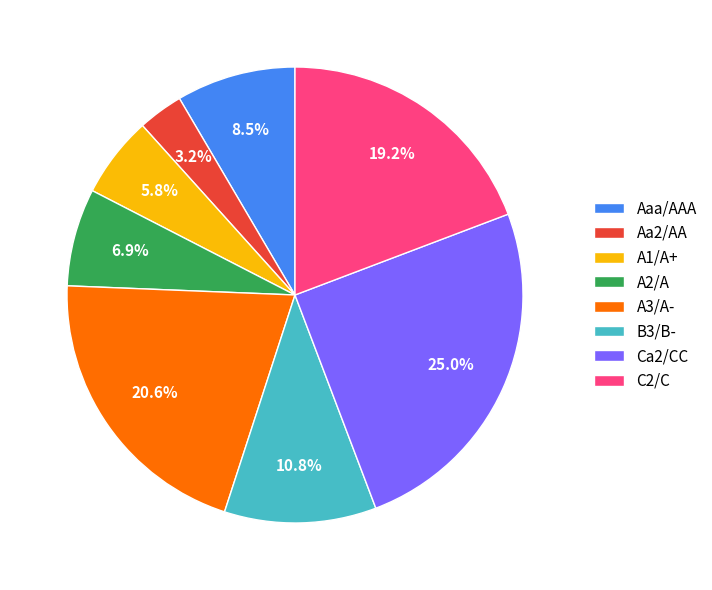

Which category has the smallest portion of the pie?

Aa2/AA